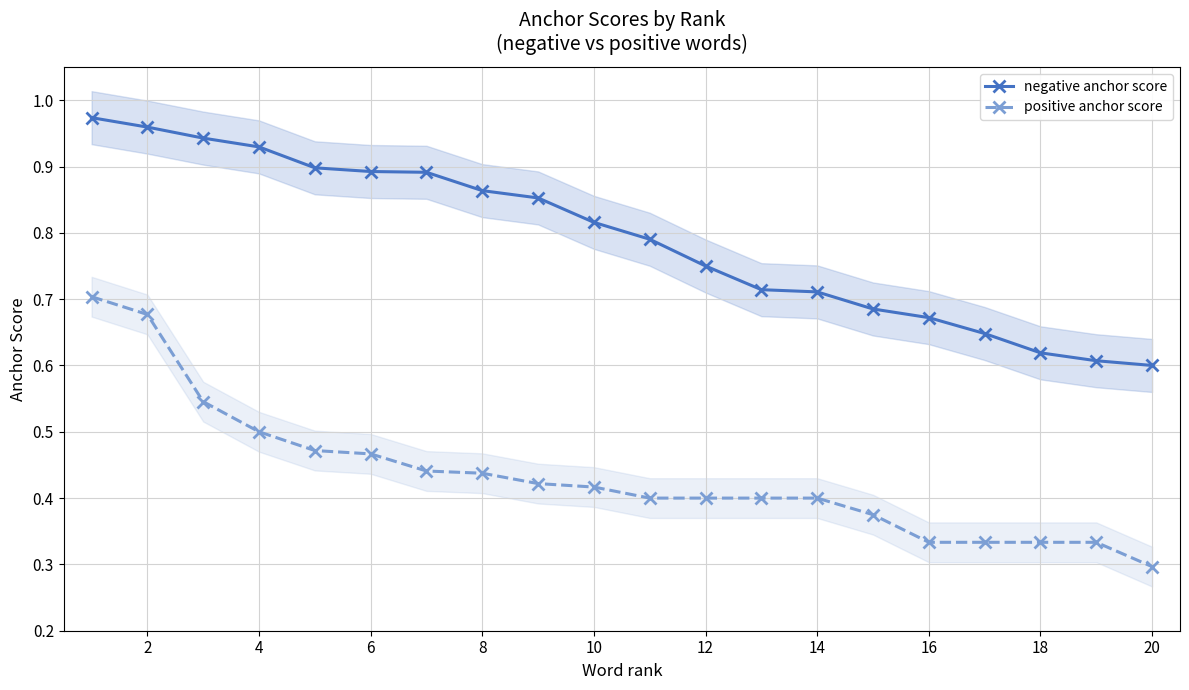

What is the average value of the negative anchor score series?

0.8